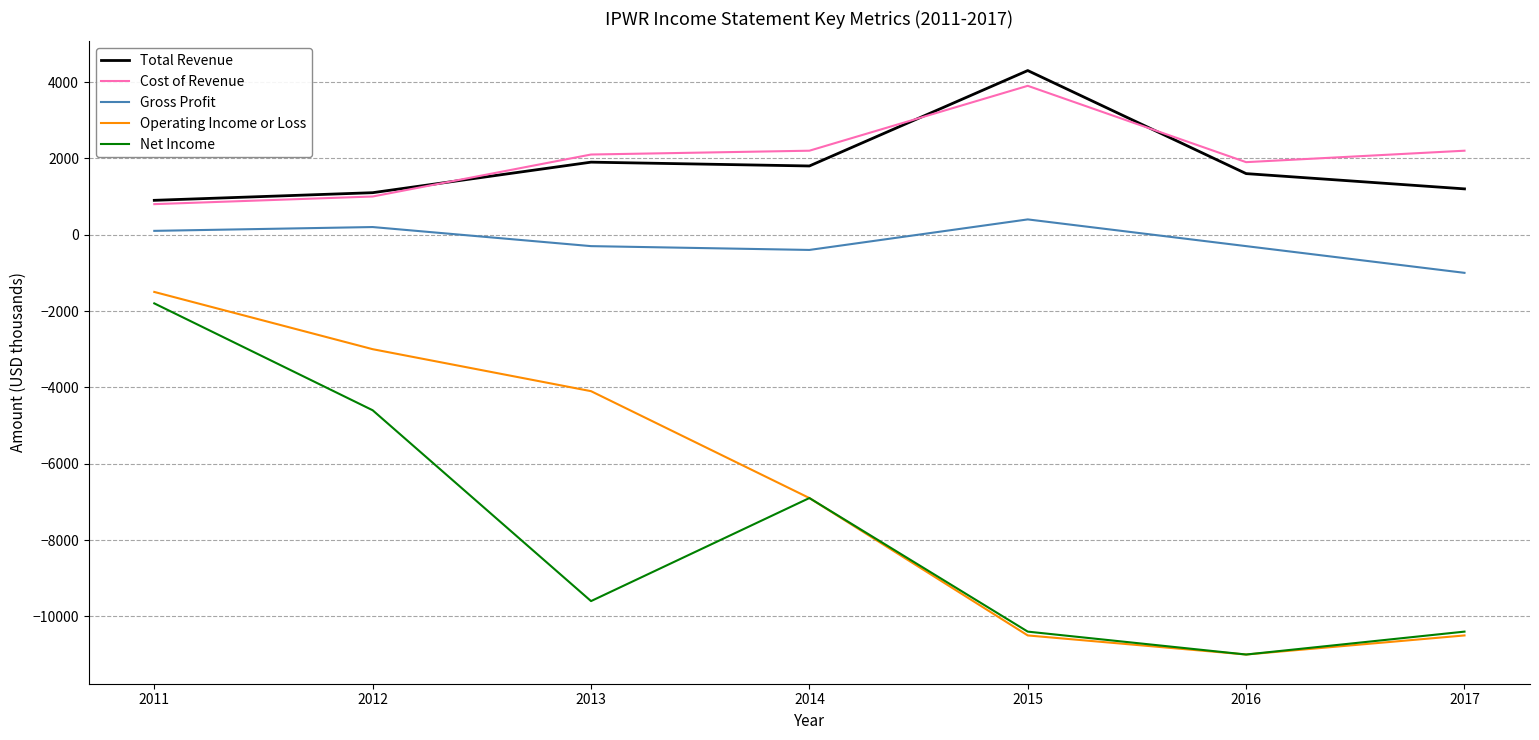

True or false: Gross Profit and Operating Income or Loss cross at least once.

False